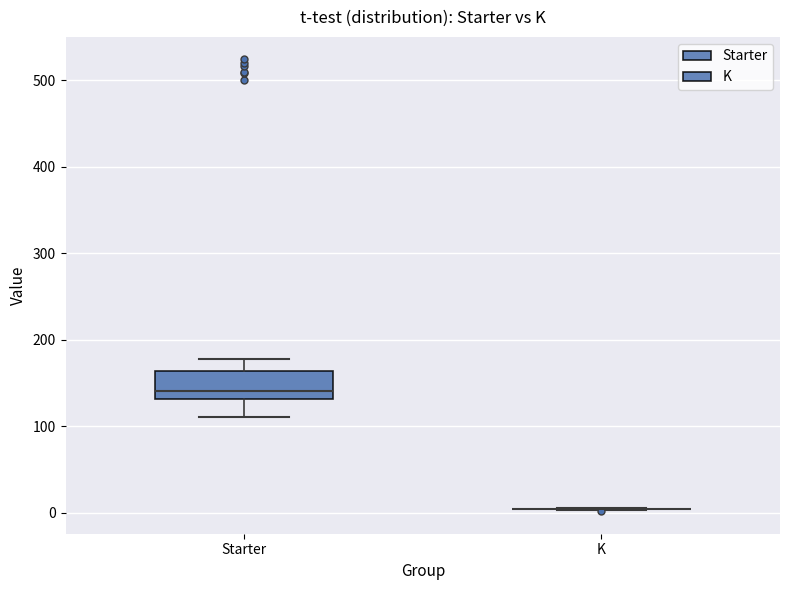

Comparing the boxes themselves (not the whiskers), which one is the tallest?

Starter